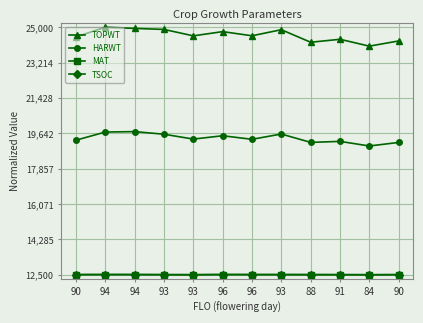

What is the maximum value for MAT?

12514.7